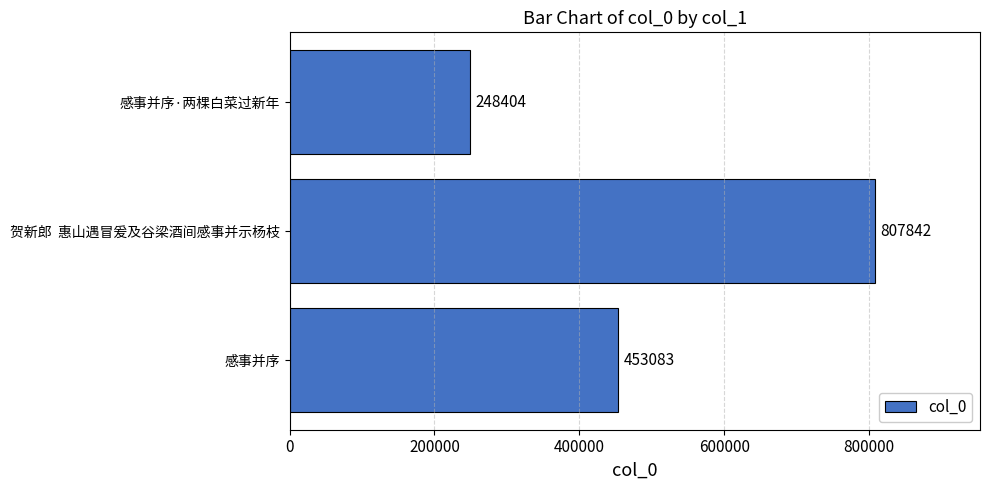

The chart shows a value of 453083 at 感事并序. True or false?

True